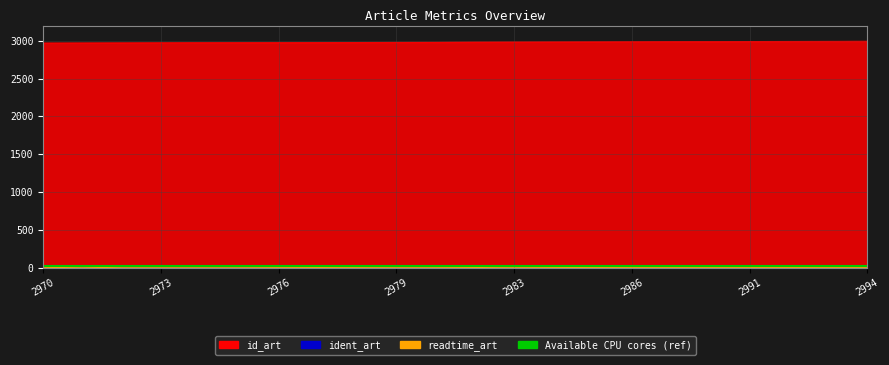

What is the total value across all series at 2983?

3009